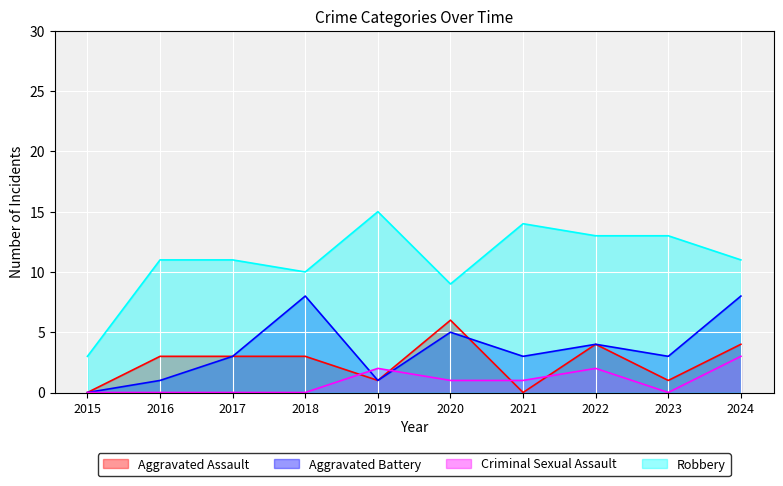

How many interior local peaks does the Aggravated Assault series have?

2